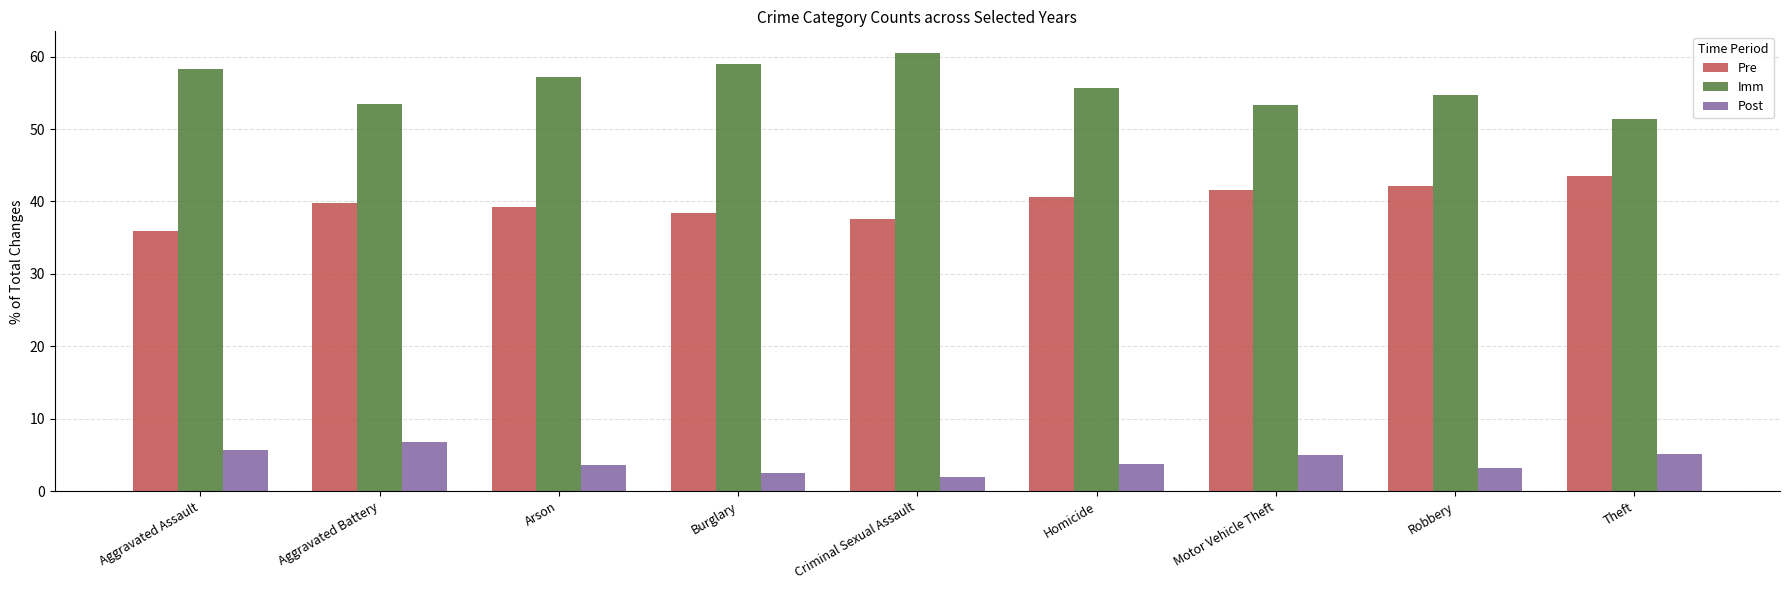

Which series has the widest spread of values?

Imm